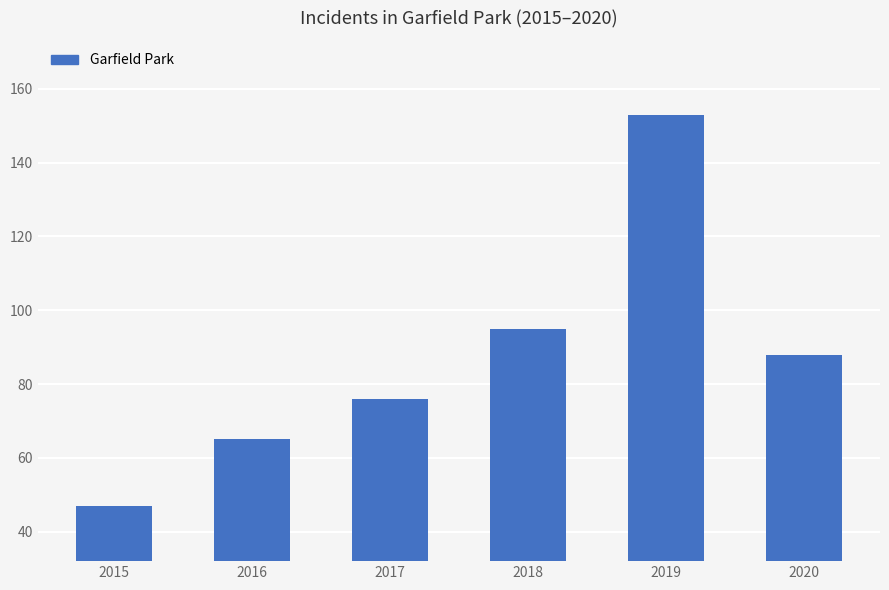

Is it true that the value at 2016 is 102?

False